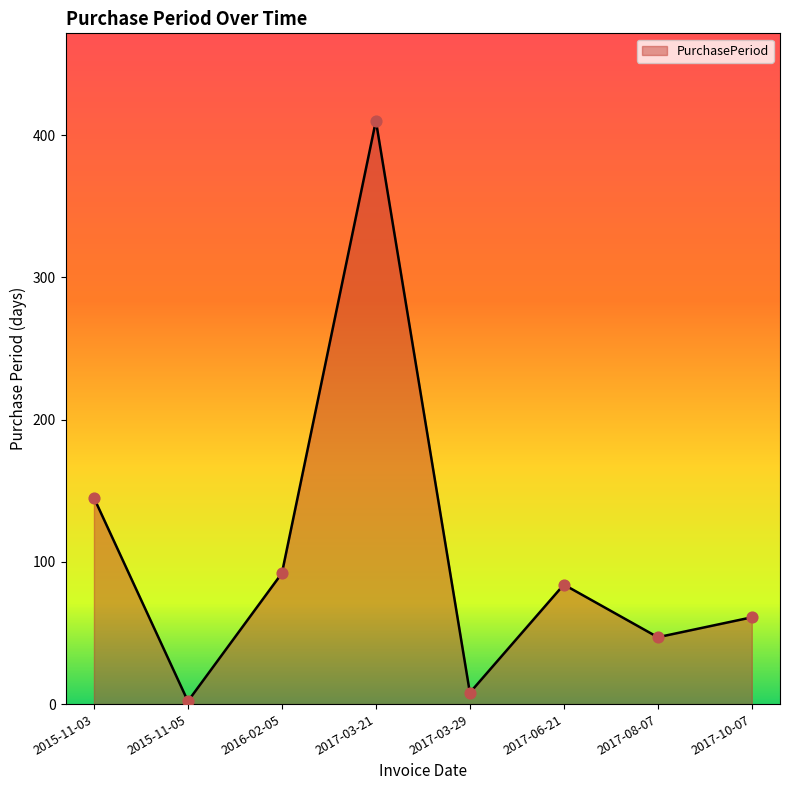

Which has a higher value, 2015-11-05 or 2017-06-21?

2017-06-21